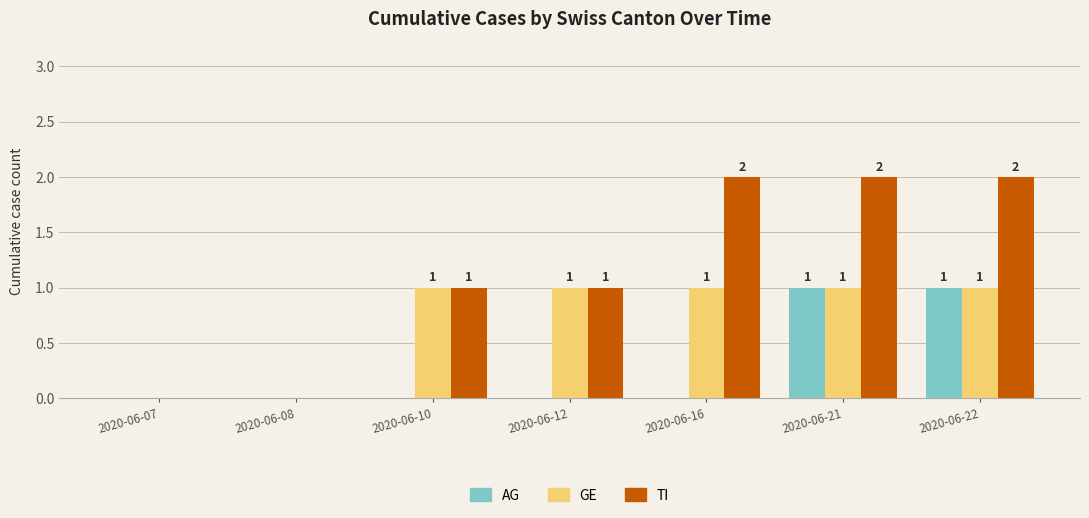

How many AG values are between 0 and 1?

7